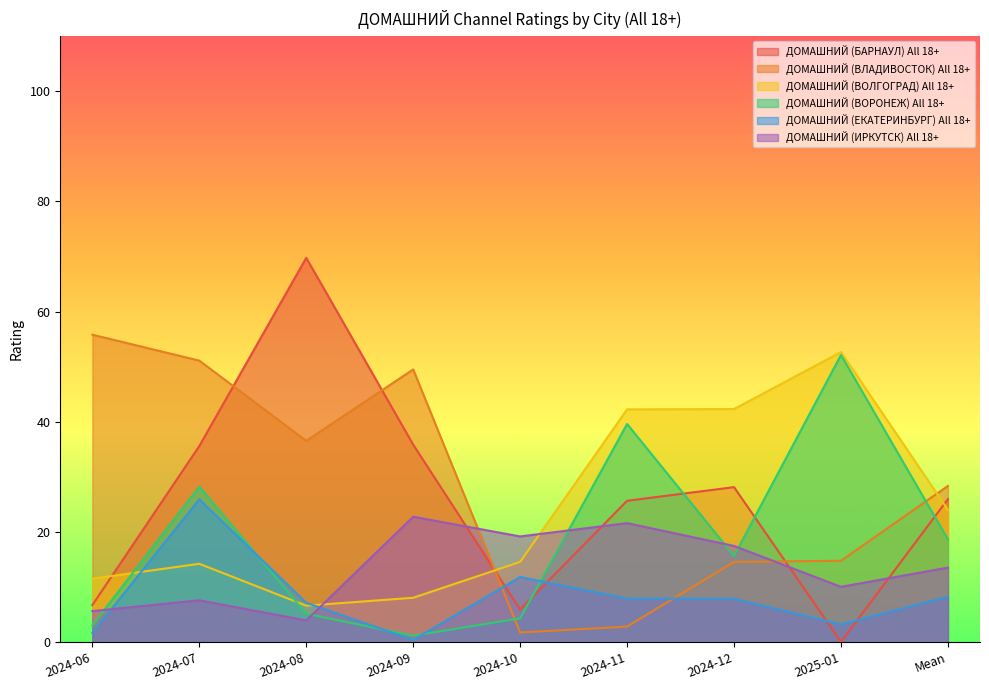

How many values in the ДОМАШНИЙ (ЕКАТЕРИНБУРГ) All 18+ series are below 7?

3